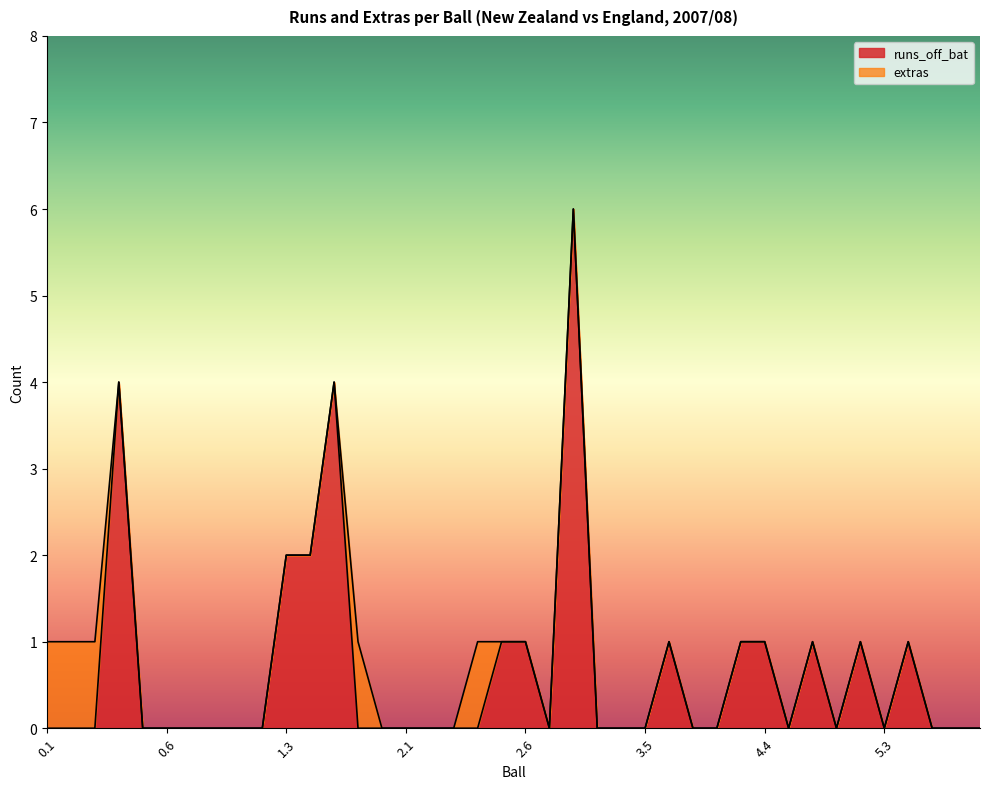

At which category does the data reach its first local peak?

0.4